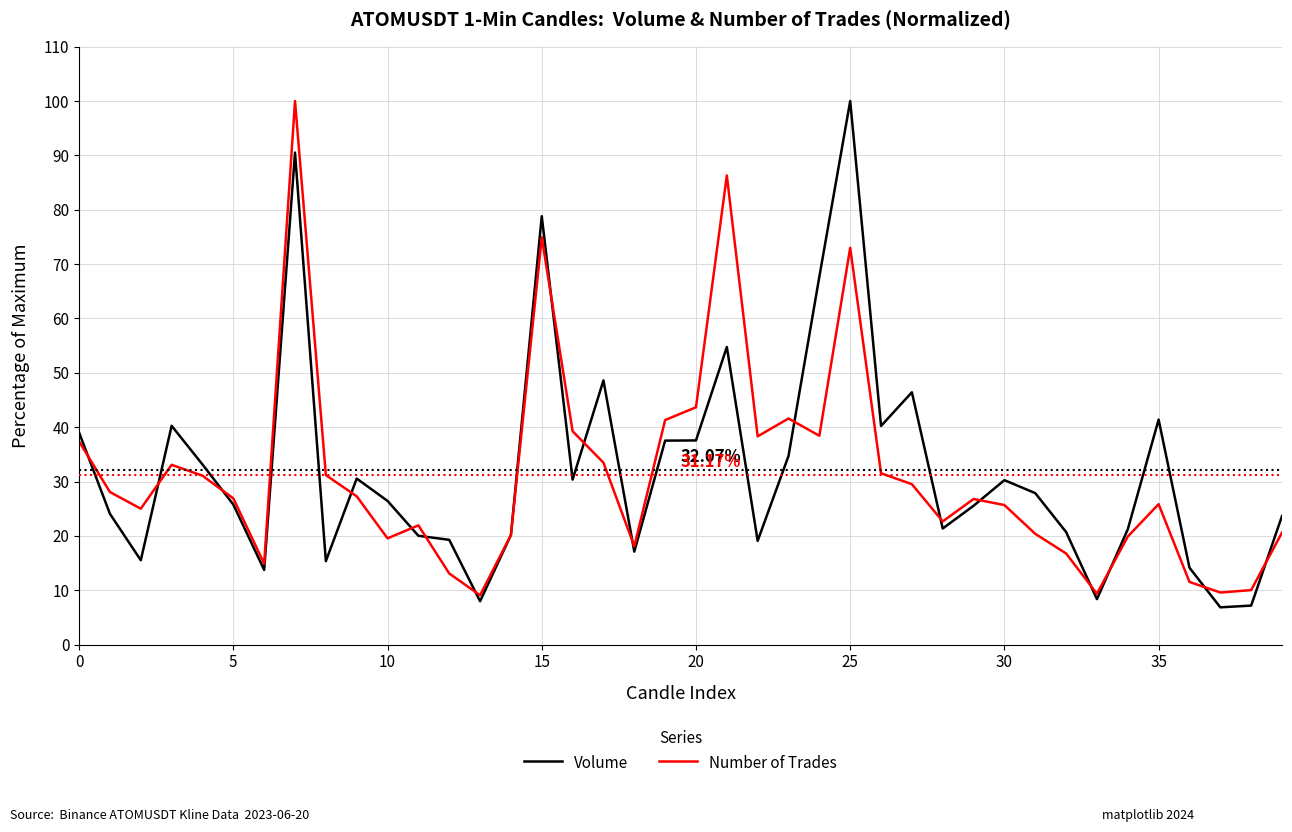

In Volume, how many points are higher than both neighbors (excluding endpoints)?

10